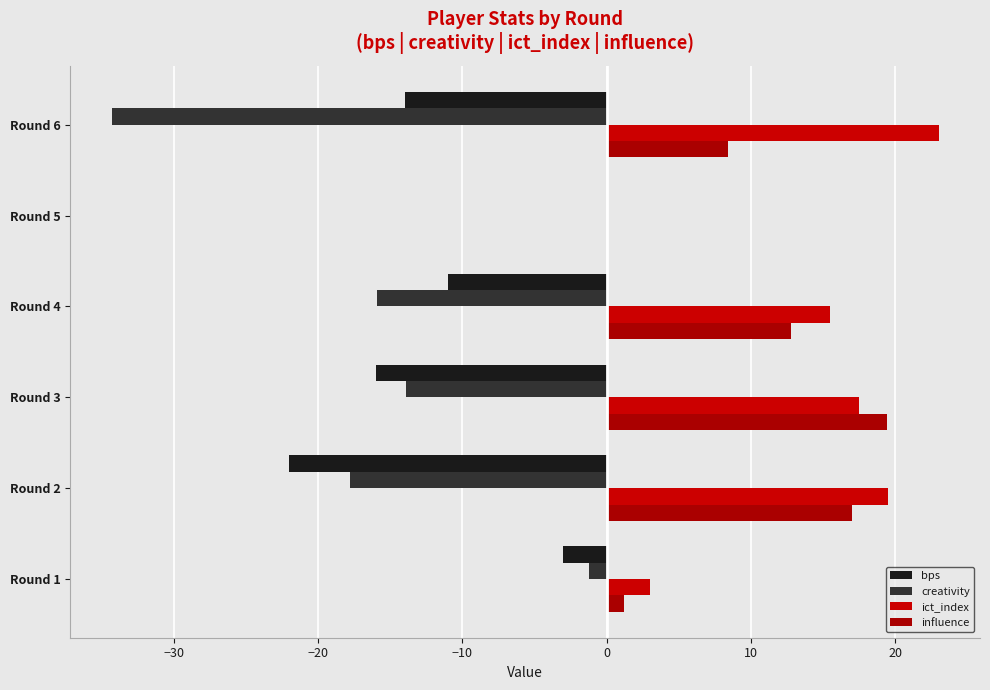

What are all the series names shown in the legend?

bps, creativity, ict_index, influence